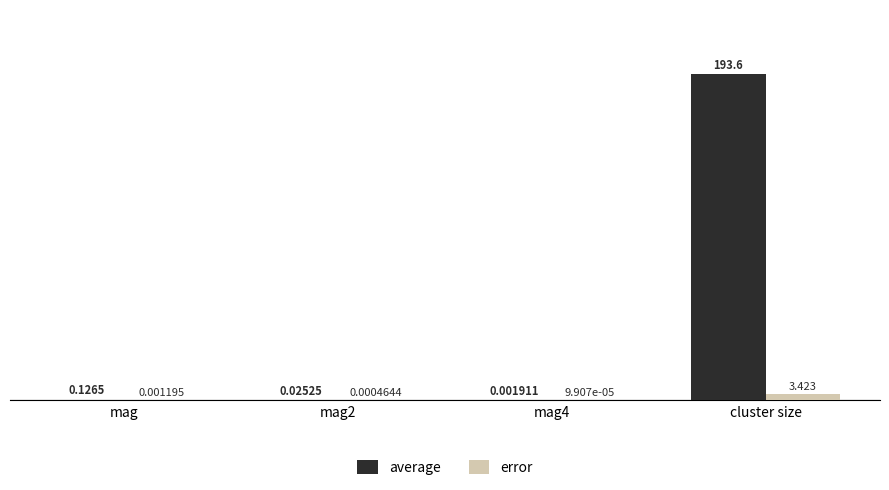

What is the maximum value shown in the chart?

193.6